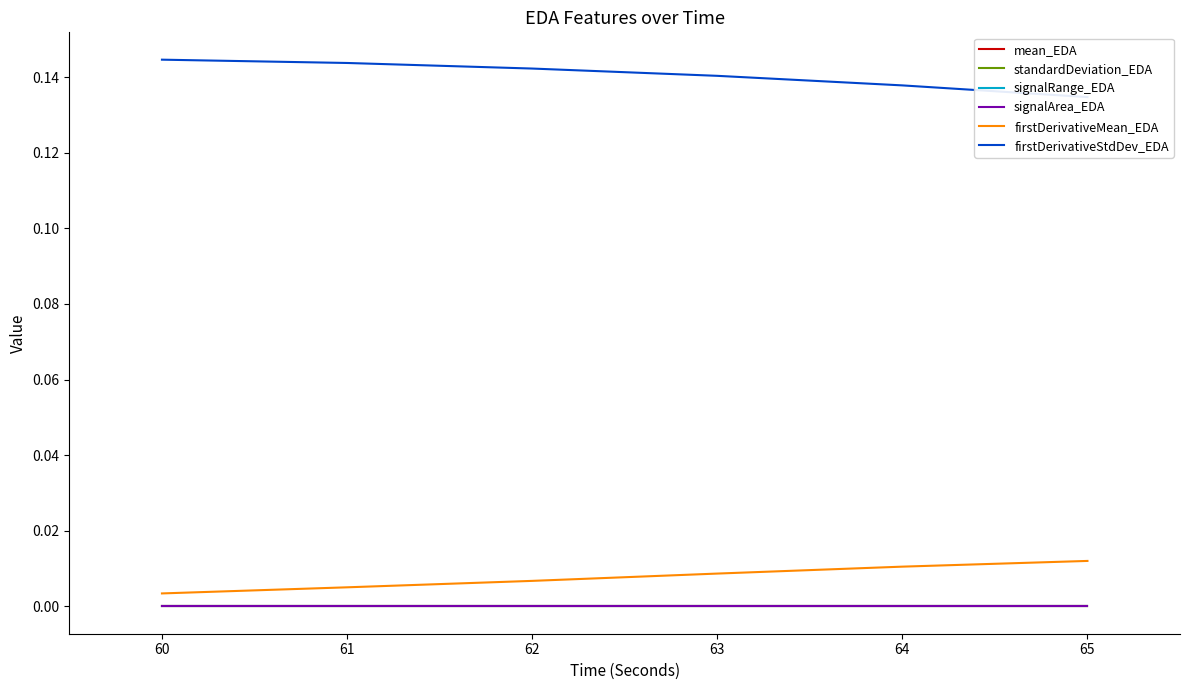

What is the total value across all series at 62?

0.1